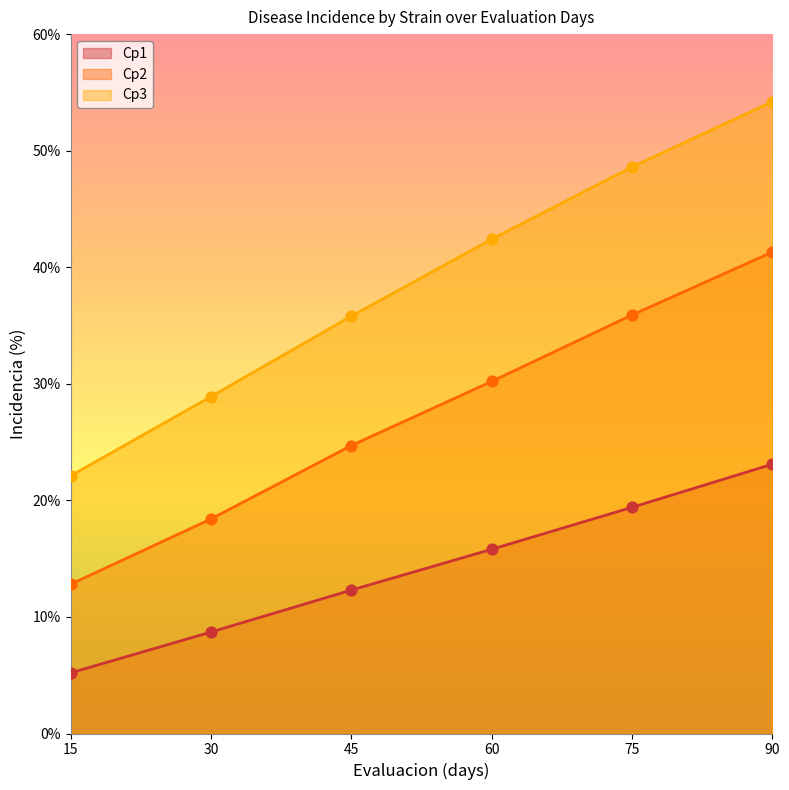

Which series has the largest total across all categories?

Cp3